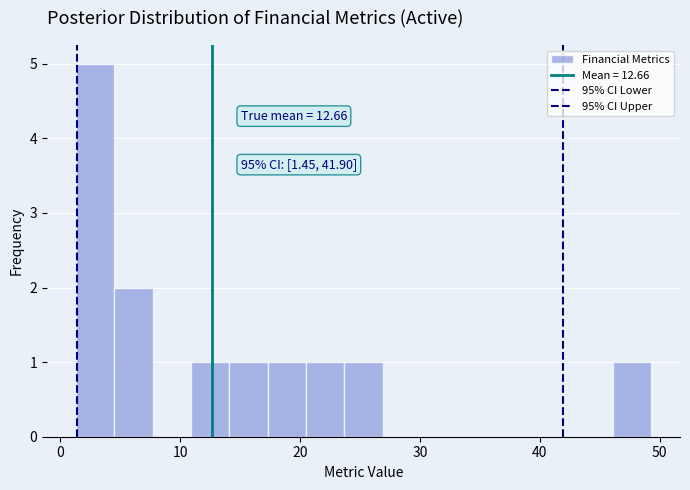

Read against the x-axis, roughly where is the centre of the tallest bar?

3